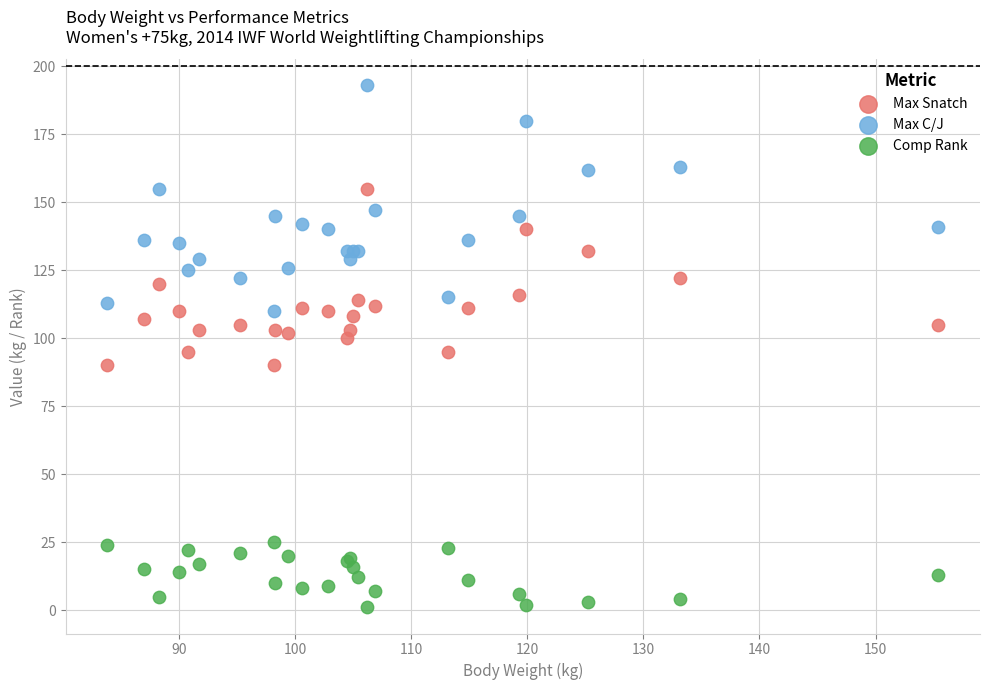

Which series has the widest spread of Y values?

Max C/J